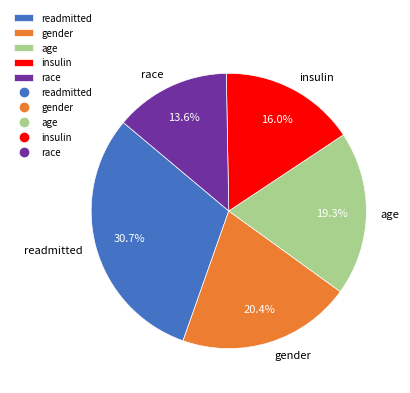

The insulin slice represents 6% of the pie. True or false?

False